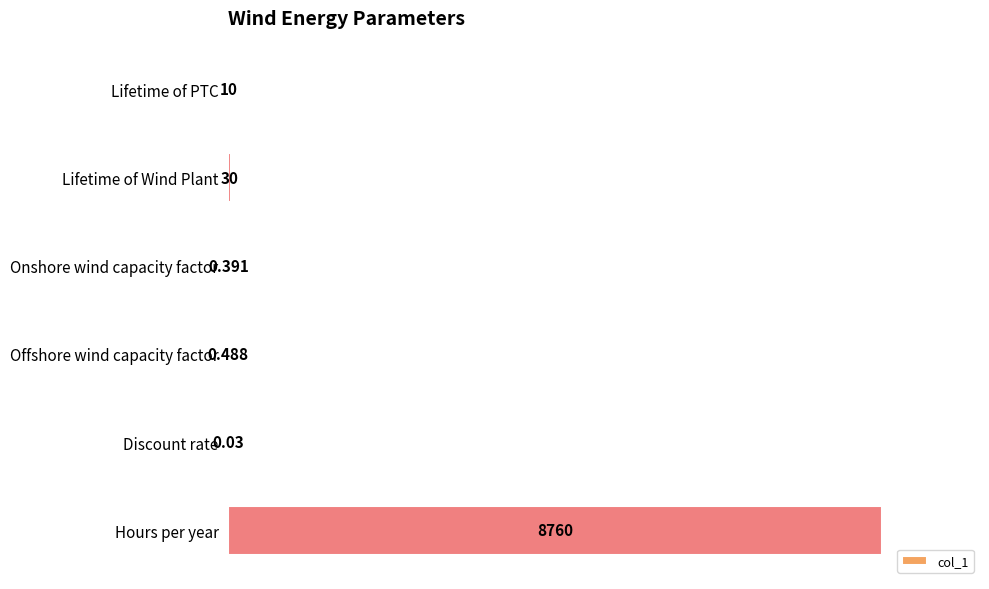

Are the bars horizontal?

Yes